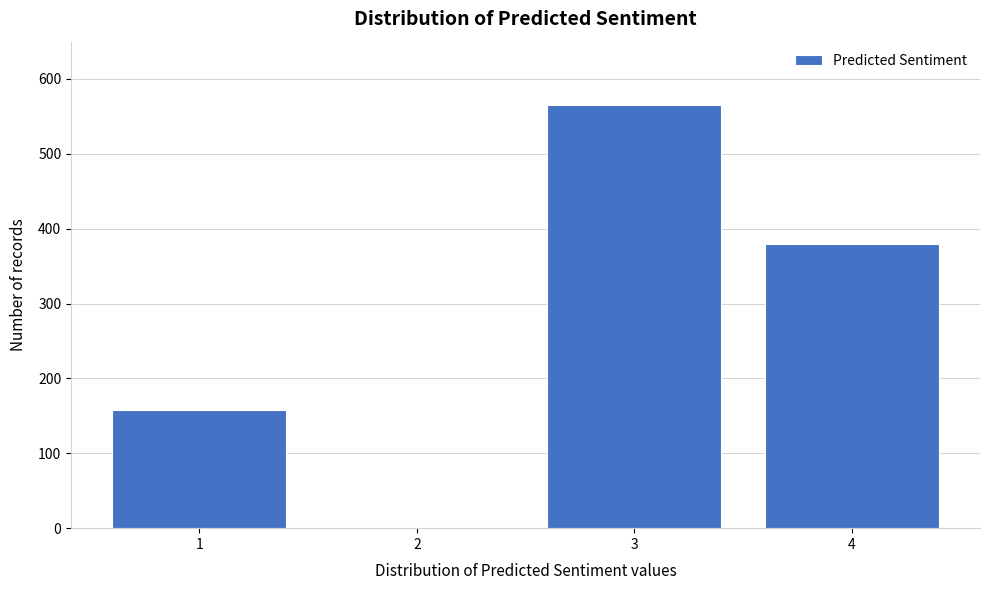

Reading right to left, transcribe all the data shown in this chart.

4=379	3=565	2=0	1=158